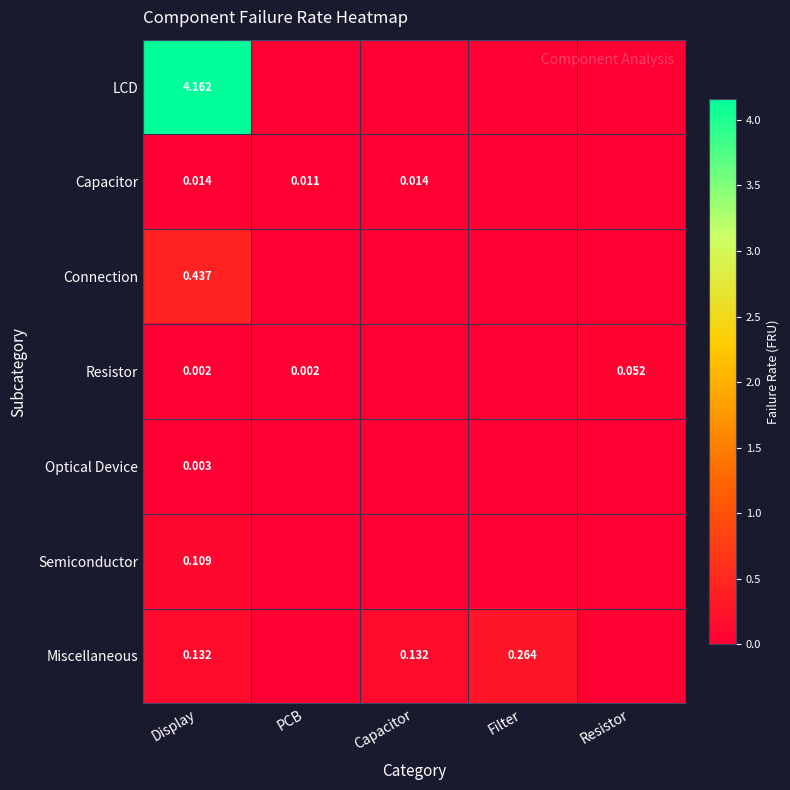

What is the maximum value for Connection?

0.4